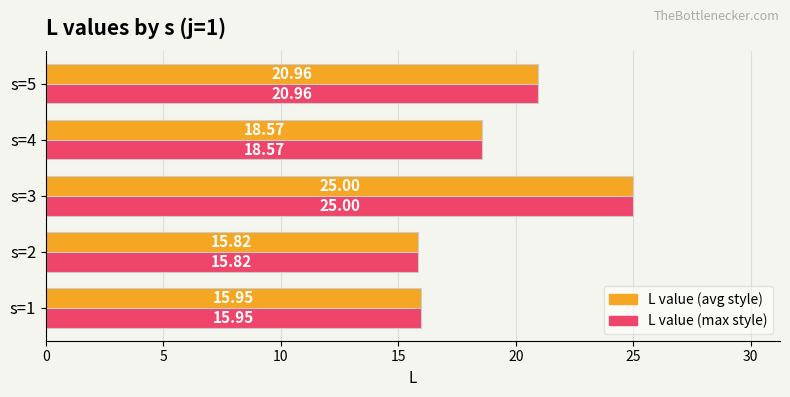

At which category is the sum across all series the highest?

s=3